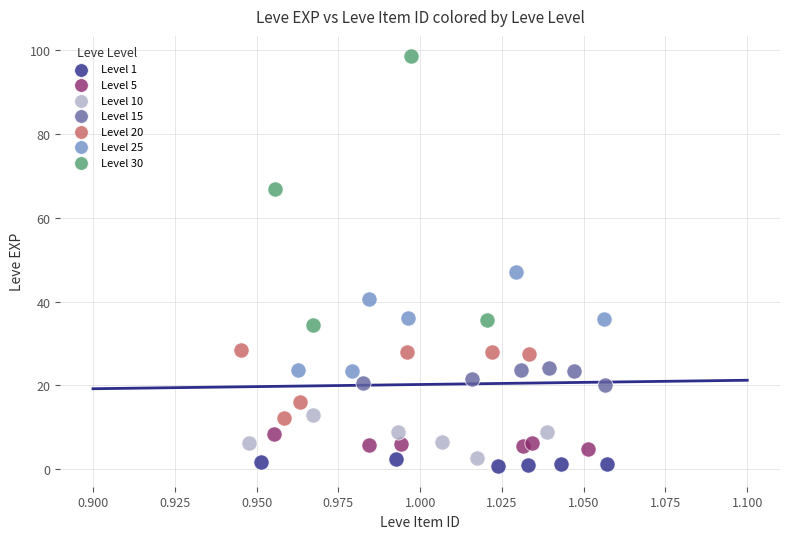

Which series has the widest spread of Y values?

Level 30